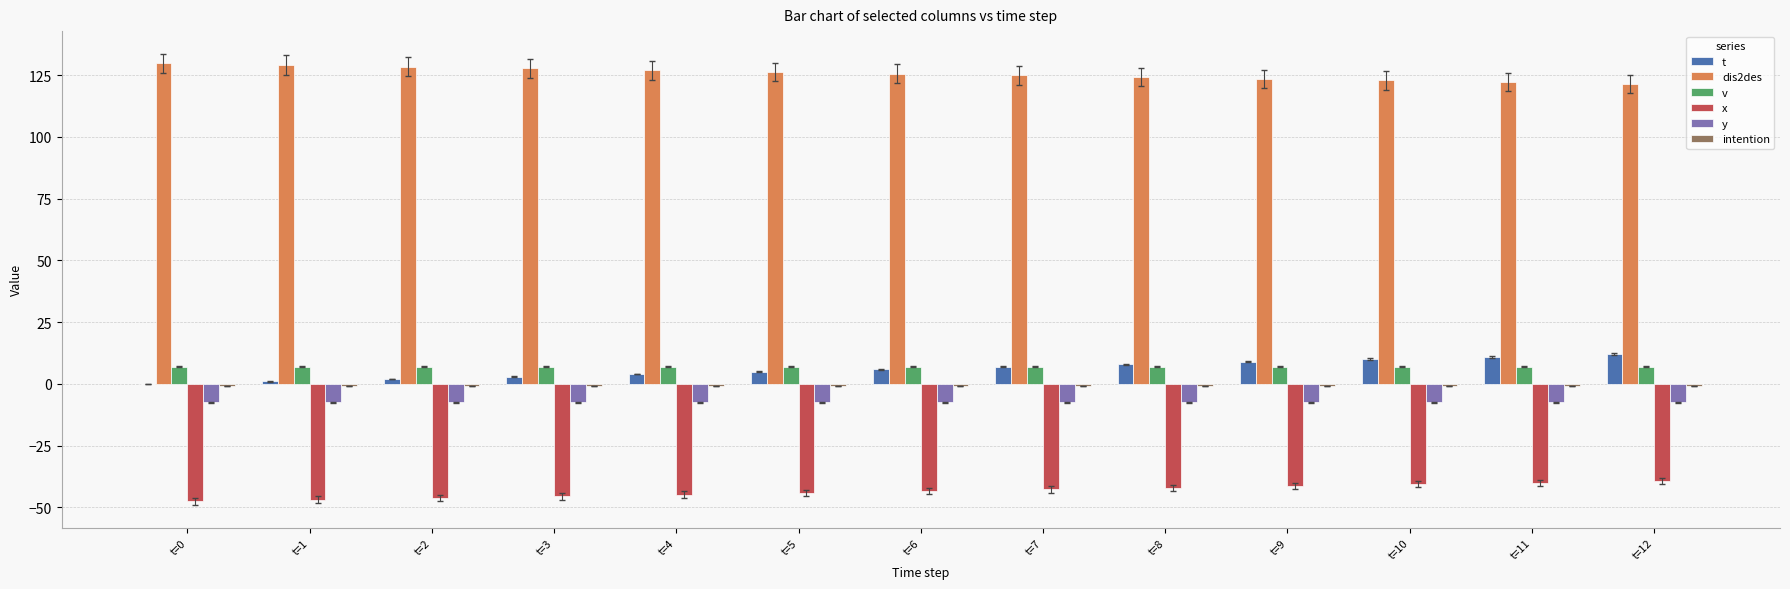

Is the value of dis2des at t=9 greater than the value of t at t=0?

Yes